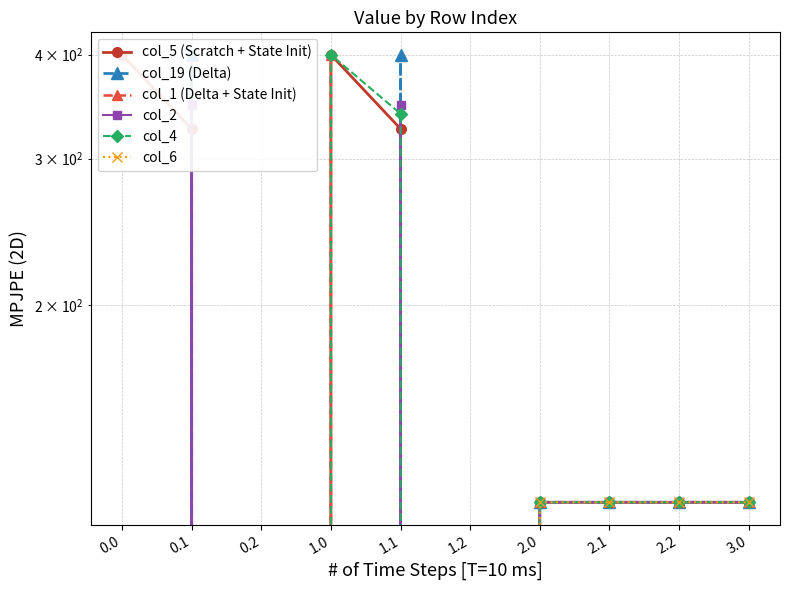

Where do col_2 and col_5 (Scratch + State Init) first cross each other?

0.0 and 0.1